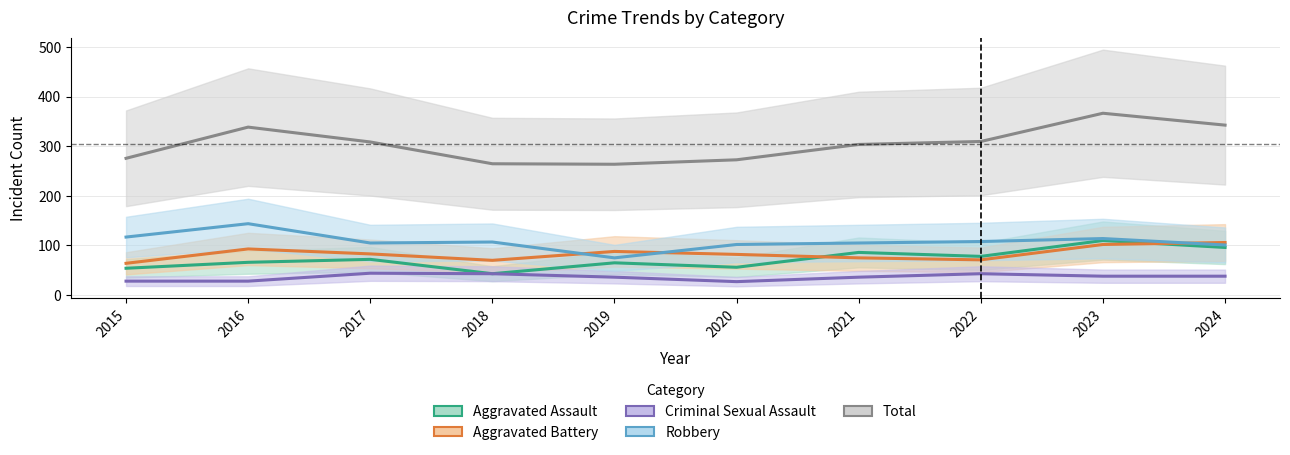

Reading left to right, what are all the values shown in this chart?

Aggravated Assault: 54	66	72	43	65	56	86	78	110	96
Aggravated Battery: 64	93	83	70	88	82	75	71	102	106
Criminal Sexual Assault: 28	28	44	43	36	27	36	43	38	38
Robbery: 117	144	105	107	75	102	105	108	114	101
Total: 276	339	309	265	264	273	304	310	367	343